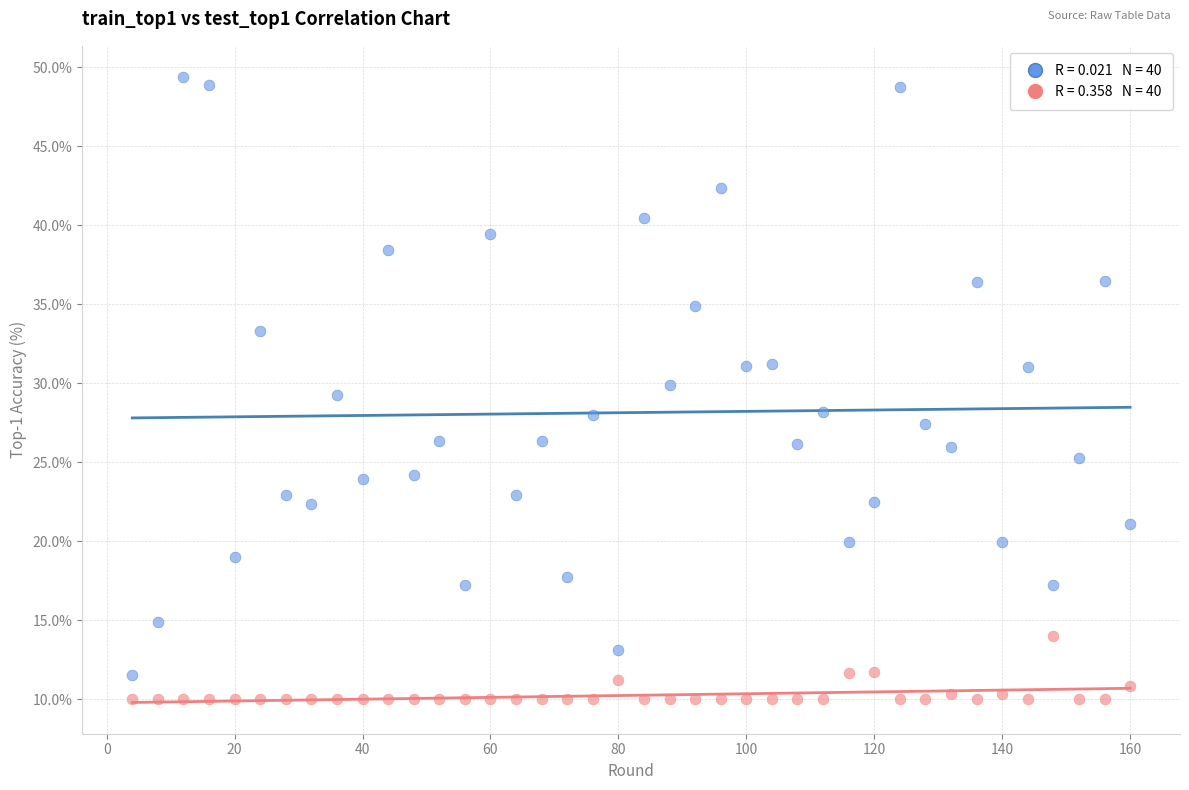

Across all data points, what is the range of X values (max minus min)?

156.0